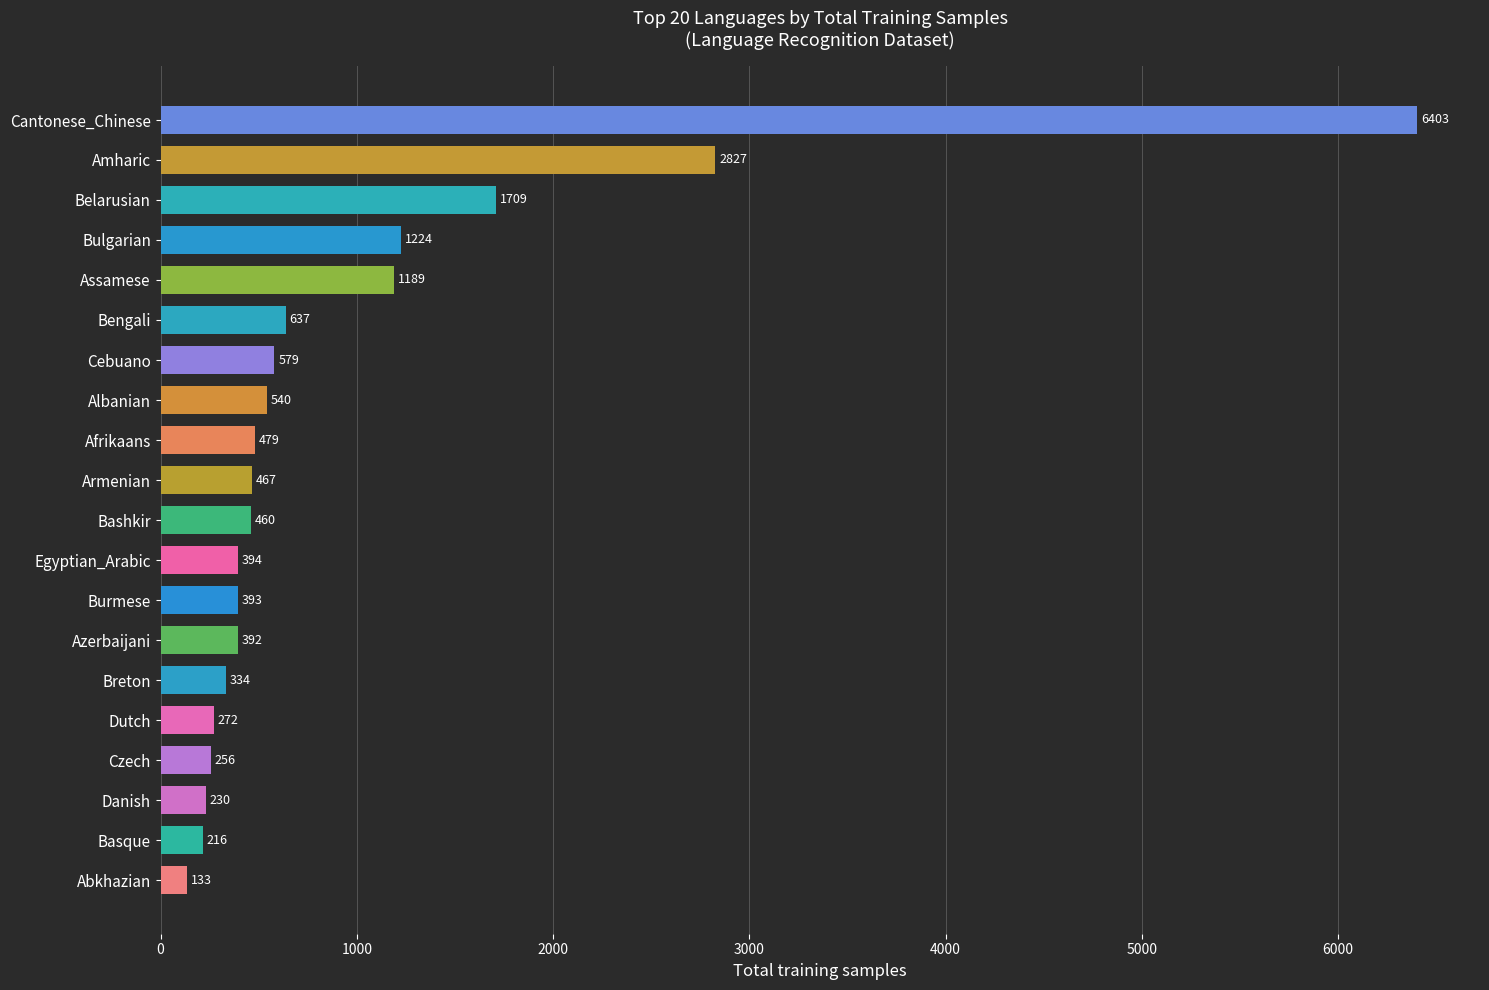

Which label corresponds to the smallest value in the chart?

Abkhazian